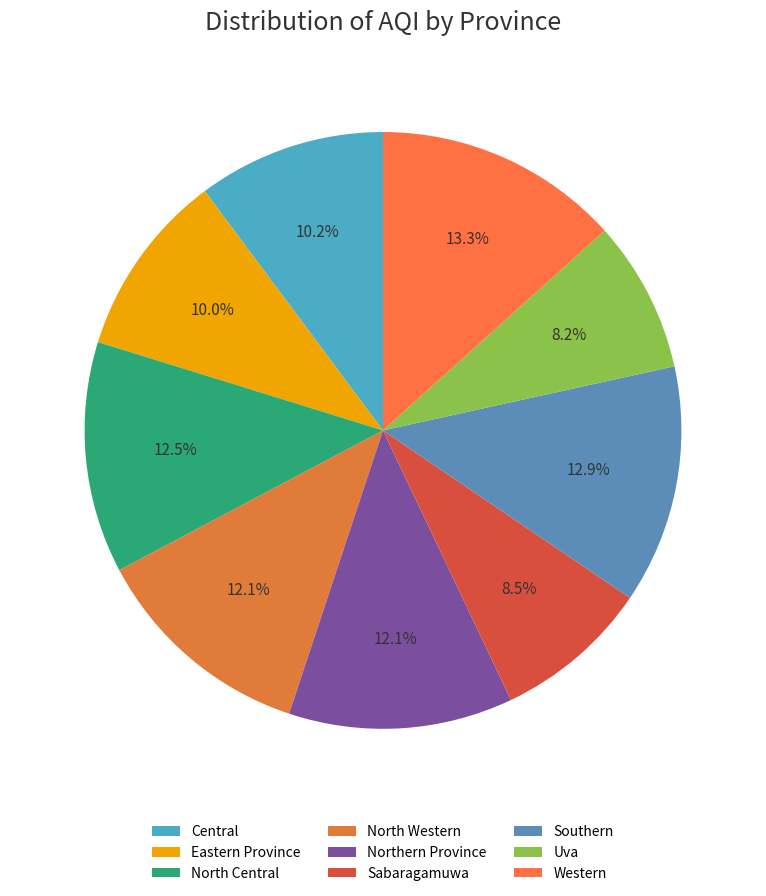

Is it true that Western is 26% of the pie?

False